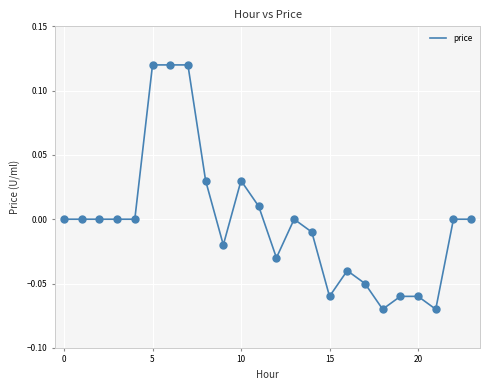

How many lines are shown in the chart?

1